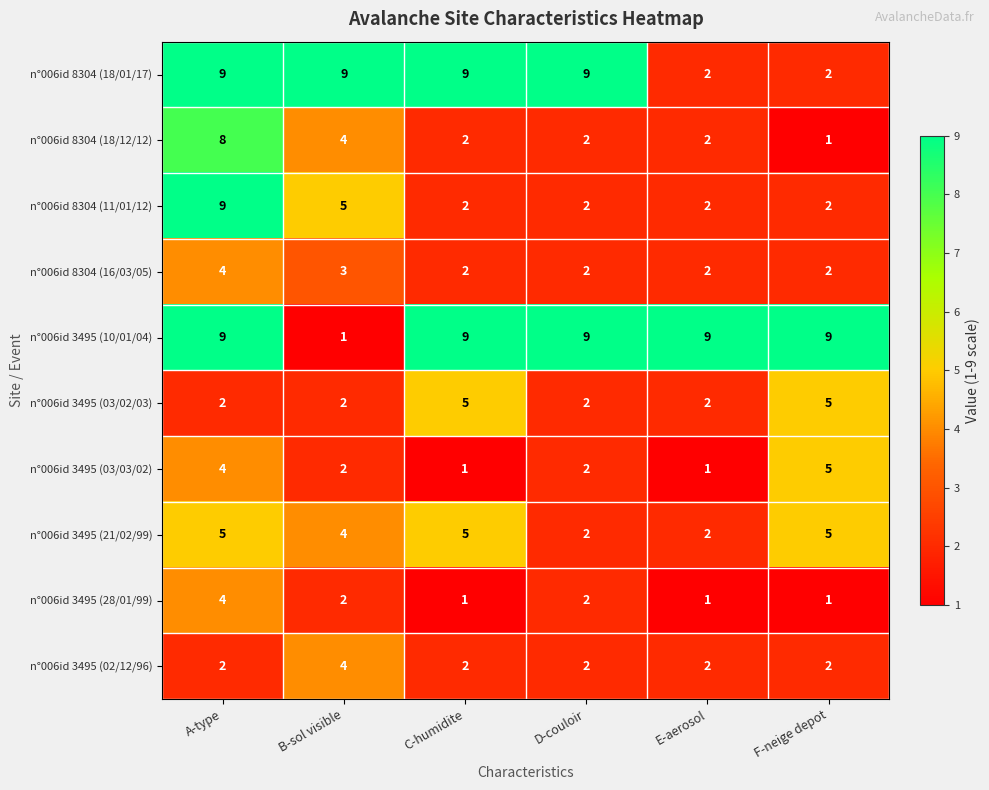

What is the difference between the highest and lowest values at D-couloir?

7